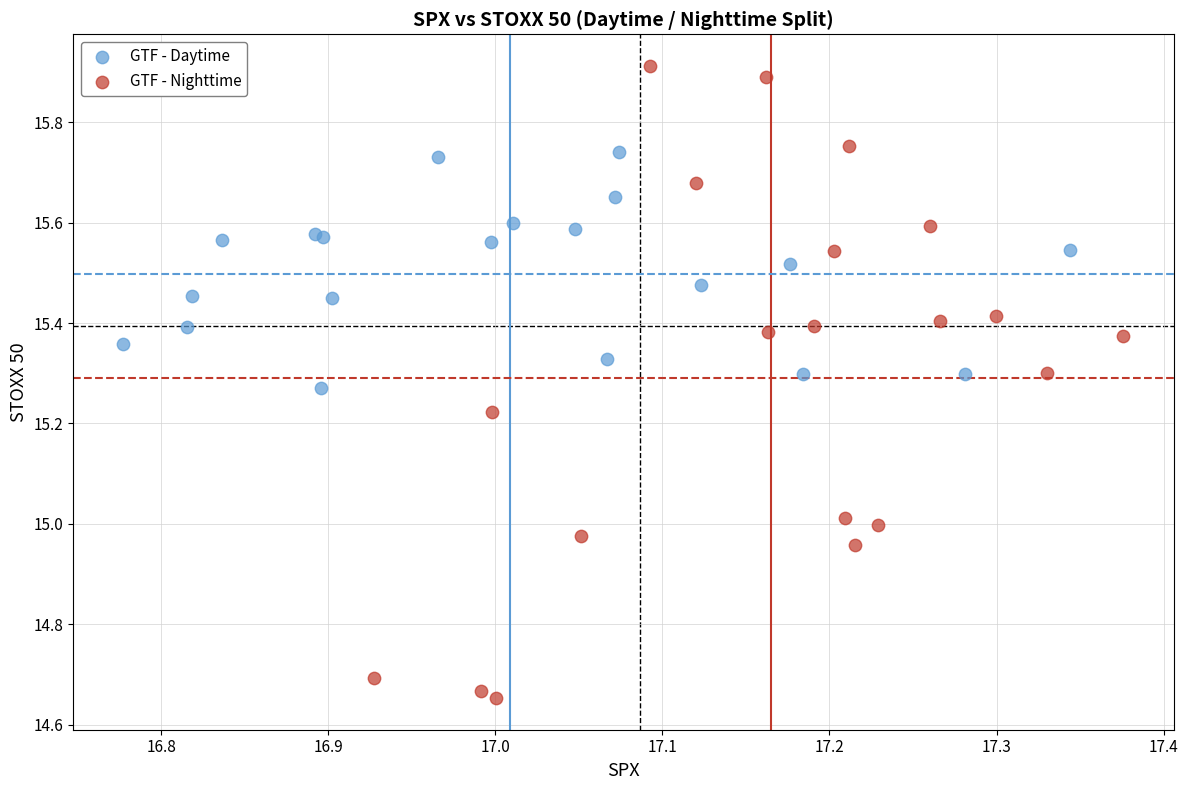

Which series has the largest Y range (max minus min)?

GTF - Nighttime